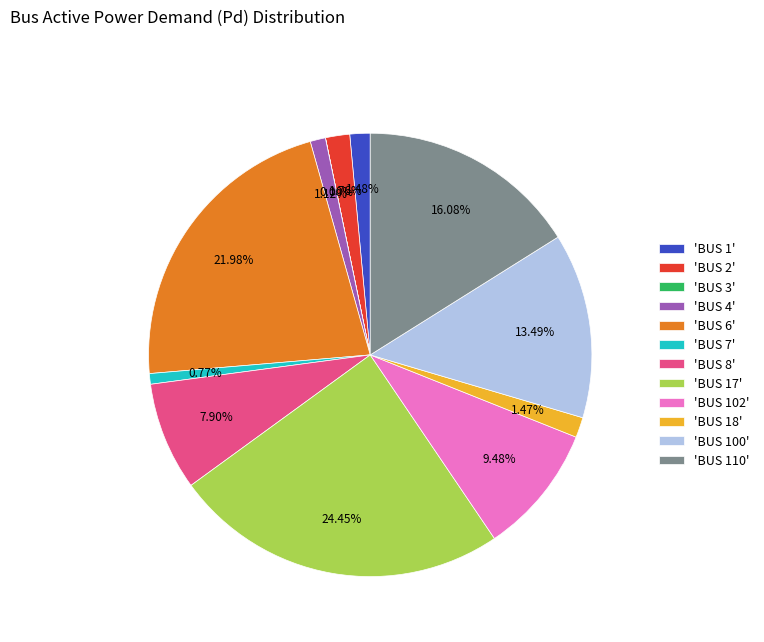

Do 'BUS 4' and 'BUS 17' together represent more than half of the pie?

No